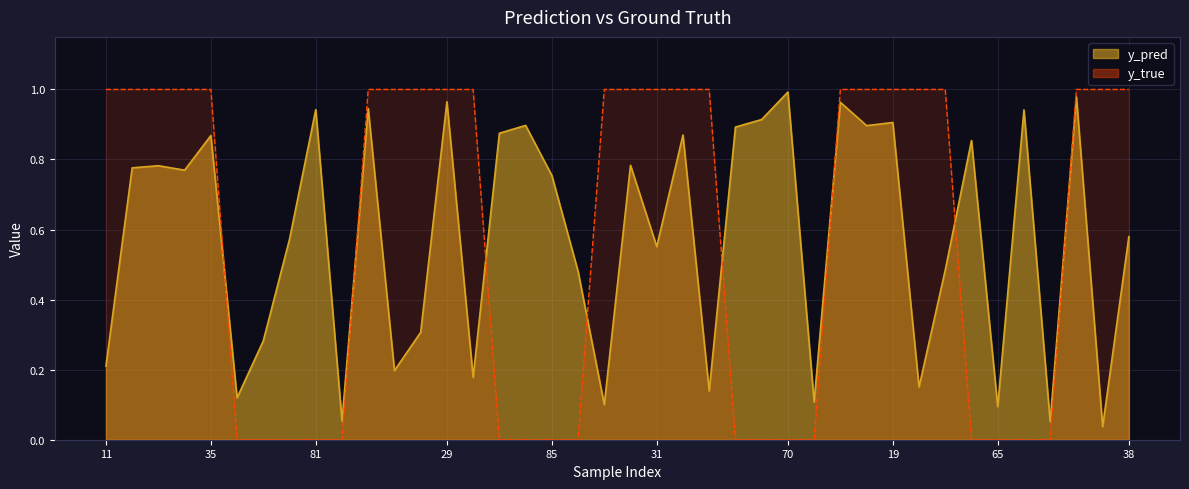

At how many categories does at least one series exceed 0?

40